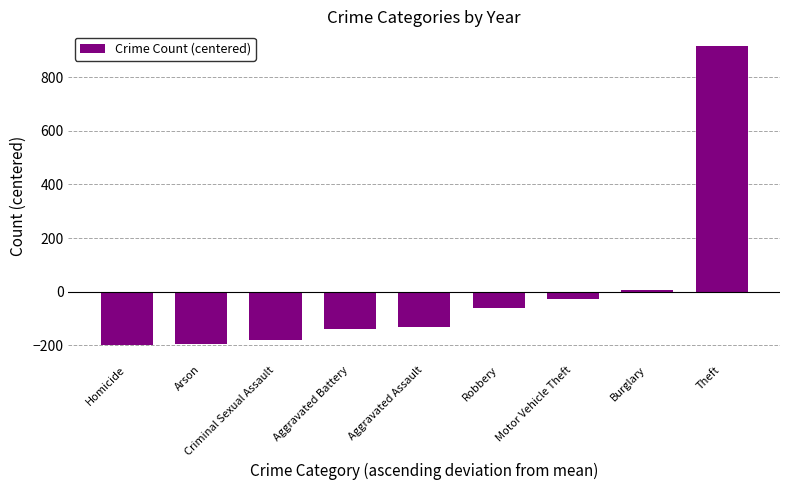

What is the value of the 1st bar from the left?

-198.1